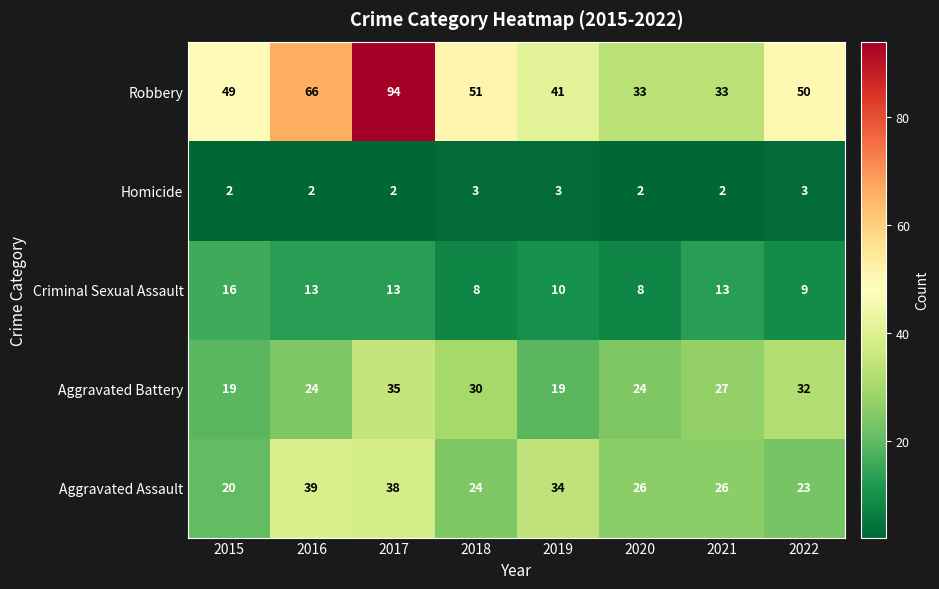

What is the minimum value shown in the chart?

2